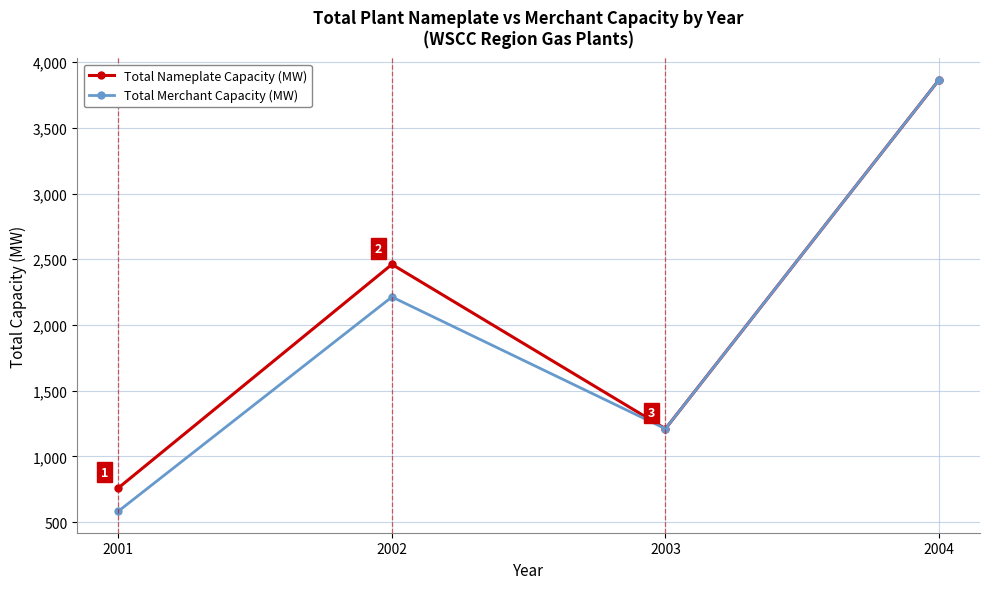

True or false: Total Merchant Capacity (MW) has a value of 3865 at 2004.

True